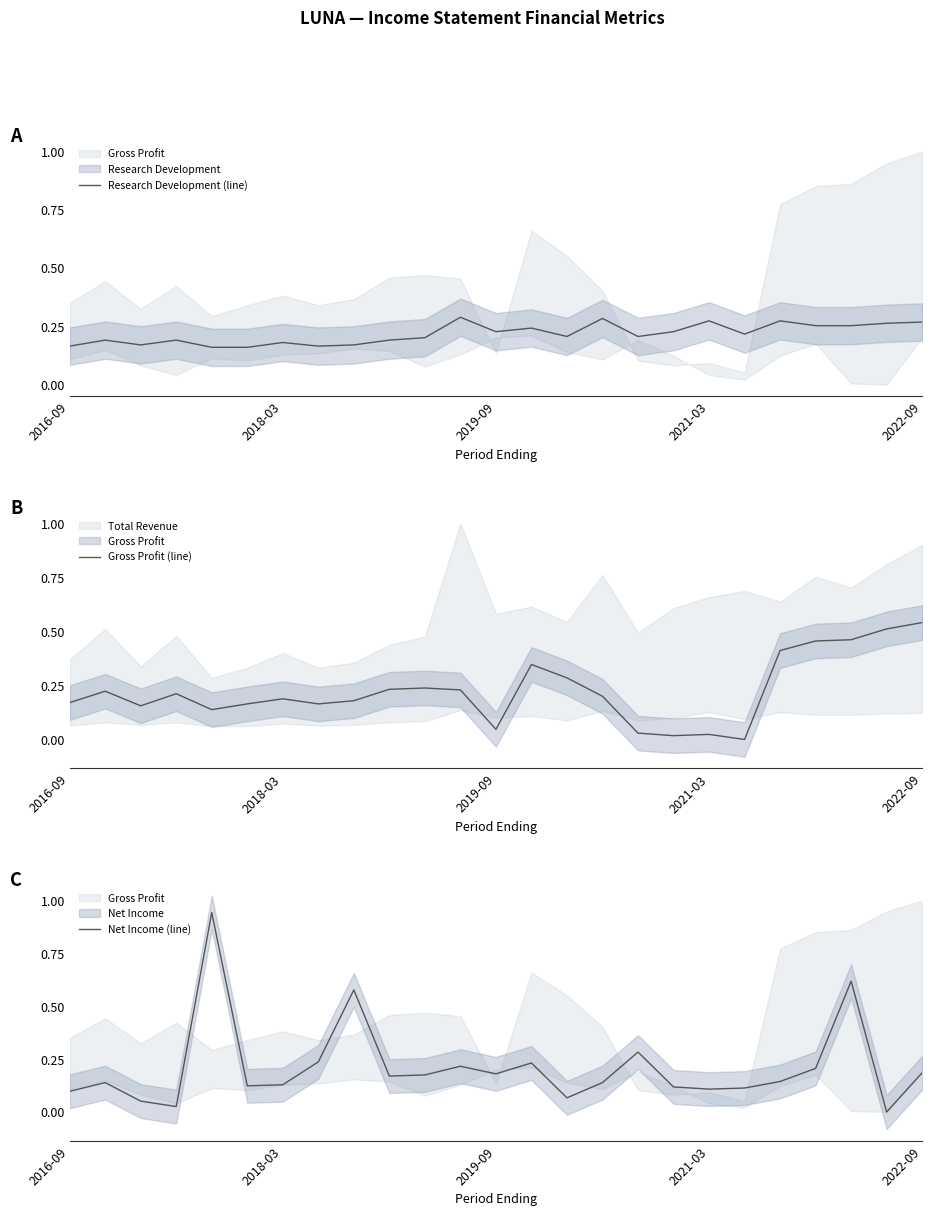

Is it true that Net Income (line) equals 0.1 at 20?

True